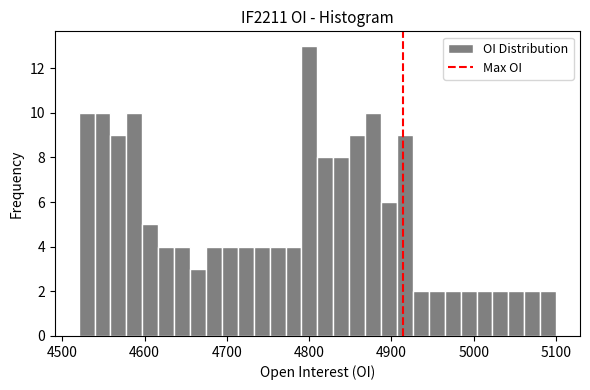

Around what value on the x-axis is the tallest bar? Give the approximate position of its centre, as read against the axis.

4800